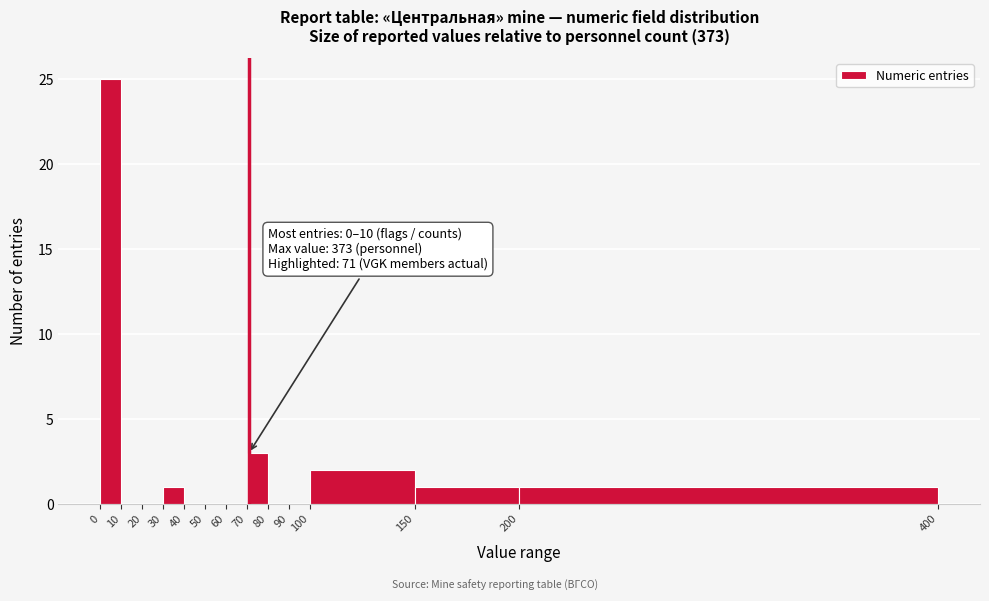

Over which range of the x-axis is the bar tallest?

0 to 10